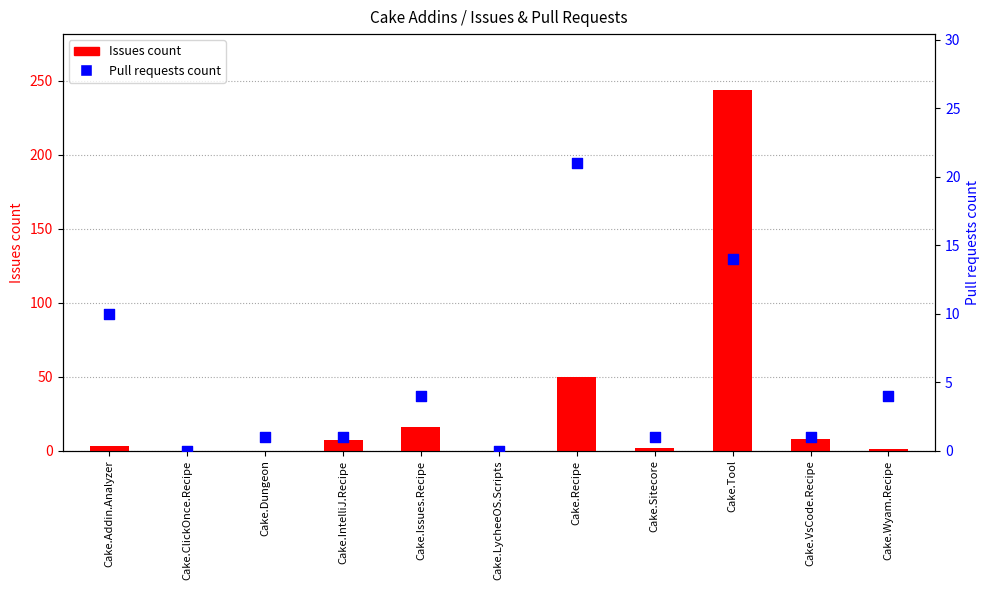

At which category is the sum across all series the highest?

Cake.Tool